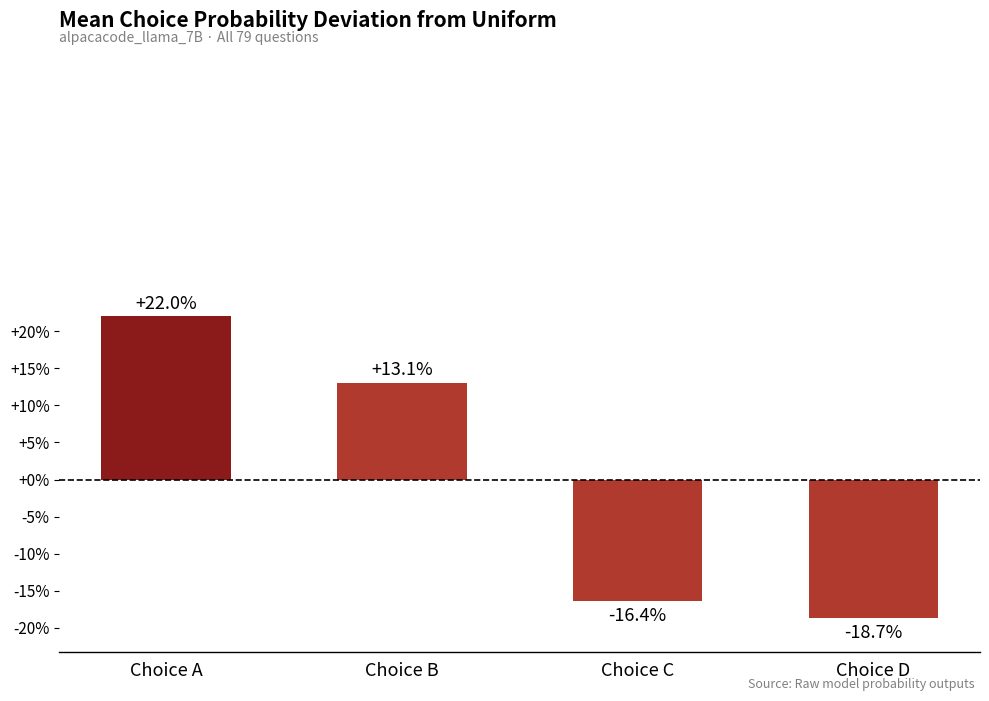

List the labels in order of value, largest first.

Choice A, Choice B, Choice C, Choice D